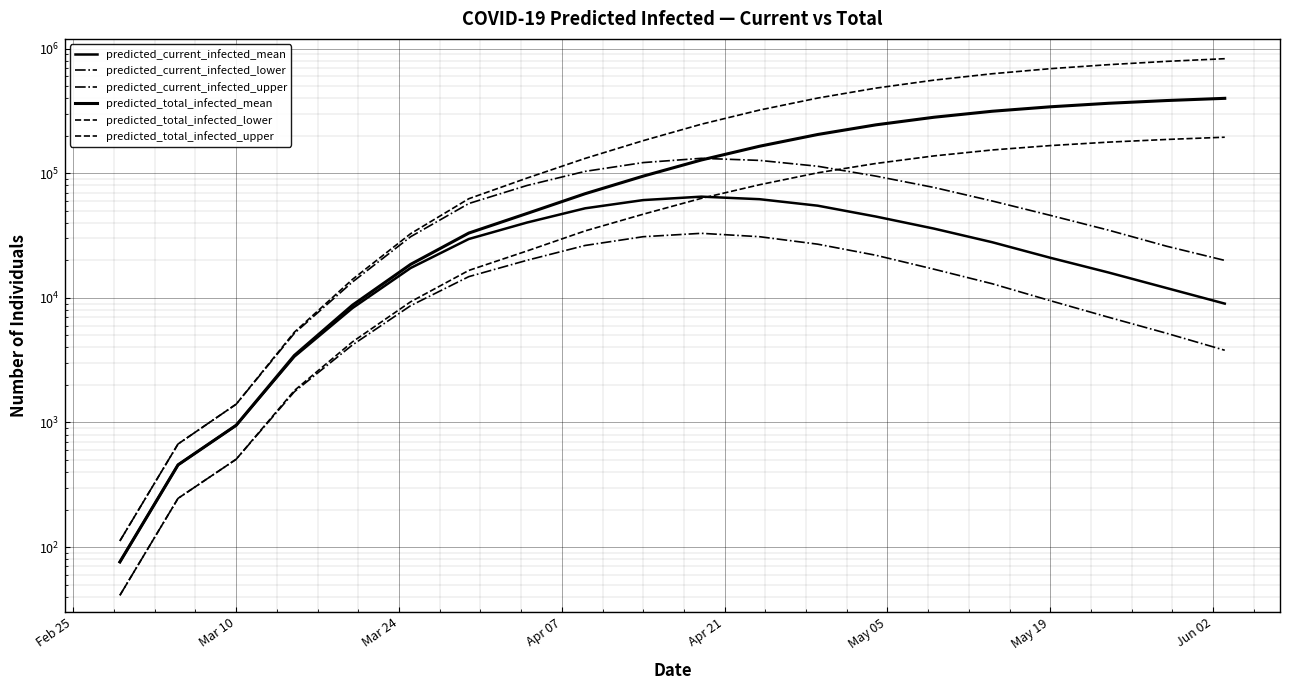

What is the maximum value for predicted_total_infected_lower?

195000